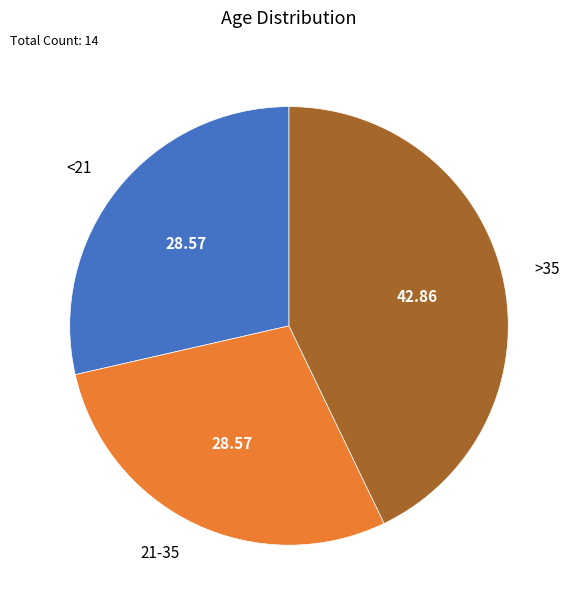

Is there any slice that represents more than half of the pie?

No